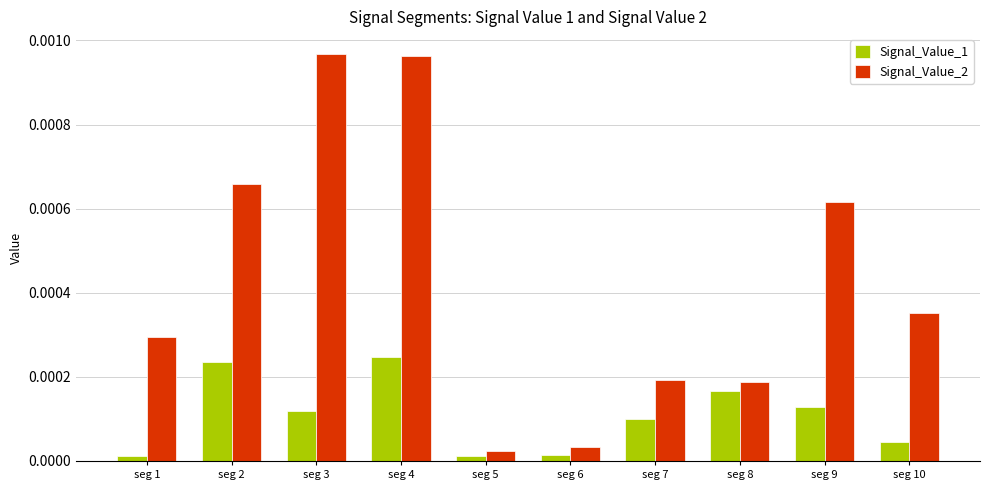

Which category has the highest value in the Signal_Value_1 series?

seg 4